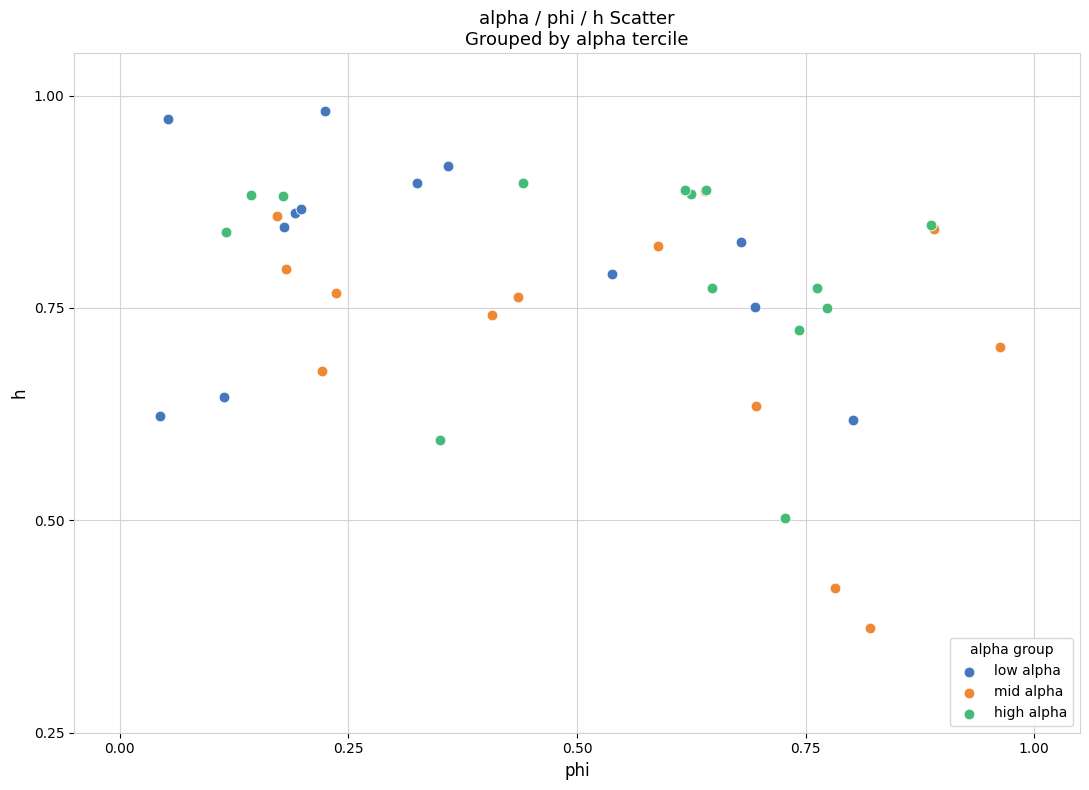

Which series has the widest spread of Y values?

mid alpha